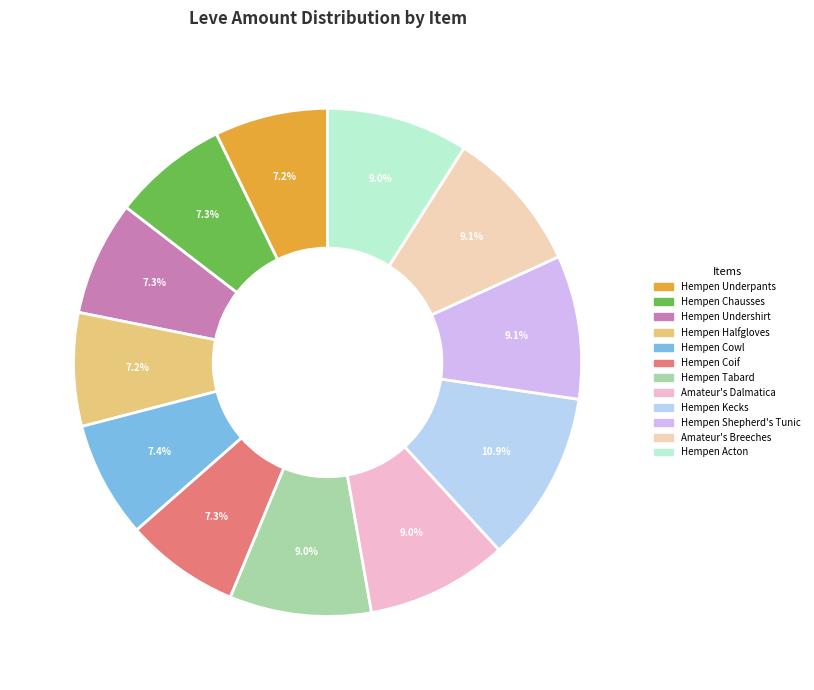

Does any single category account for the majority?

No